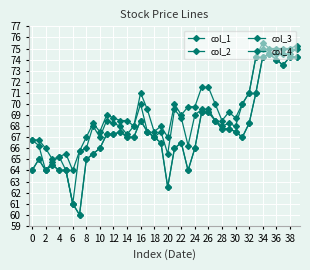

What is the smallest value displayed?

60.0